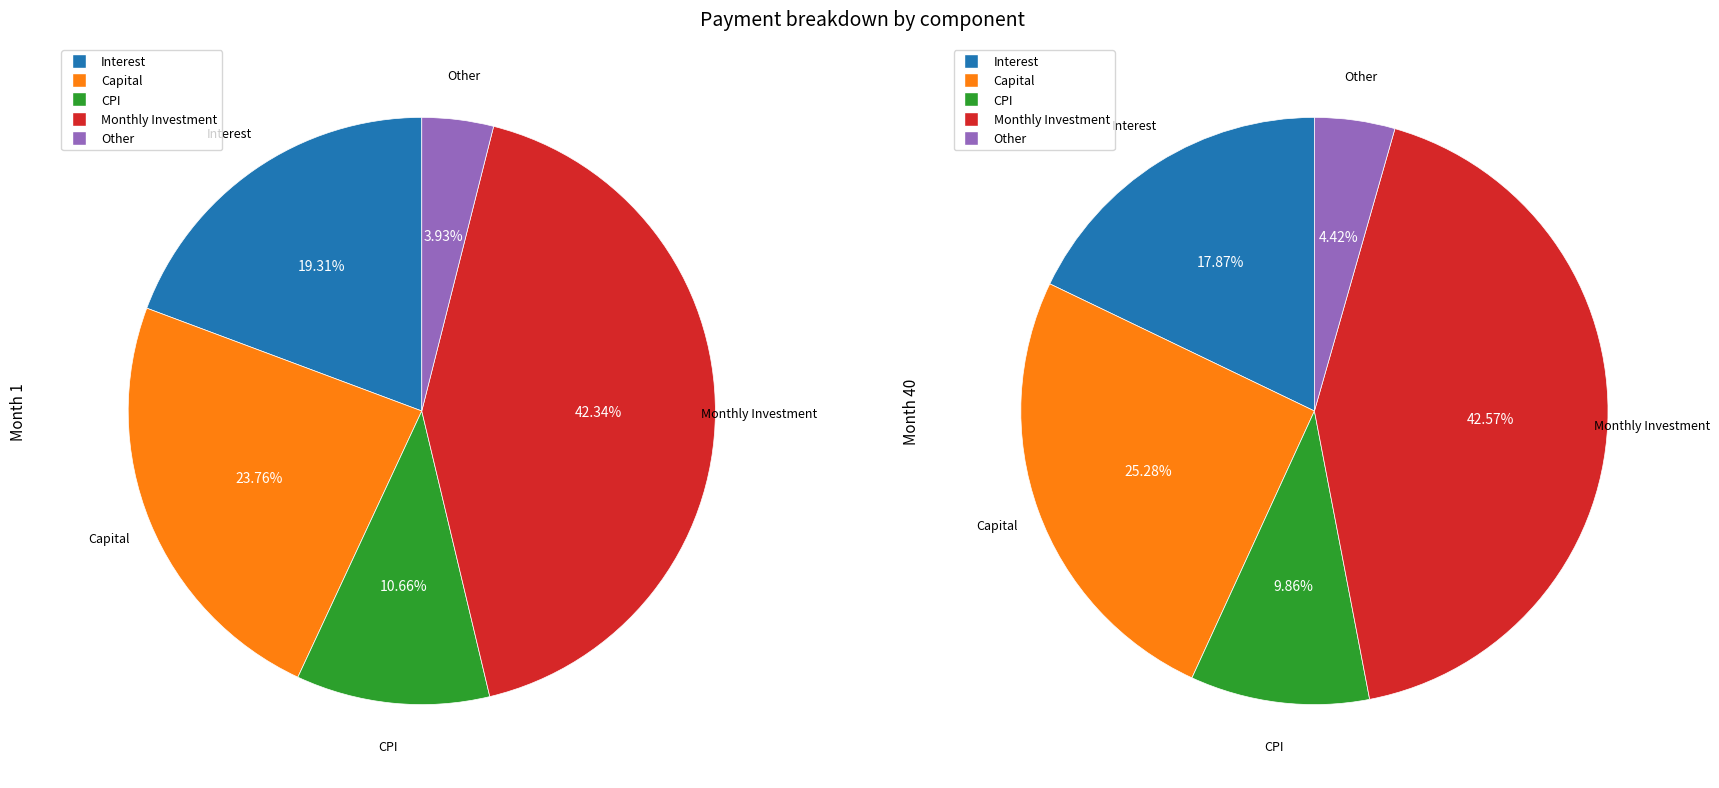

Is it true that 1 is 63% of the pie?

False